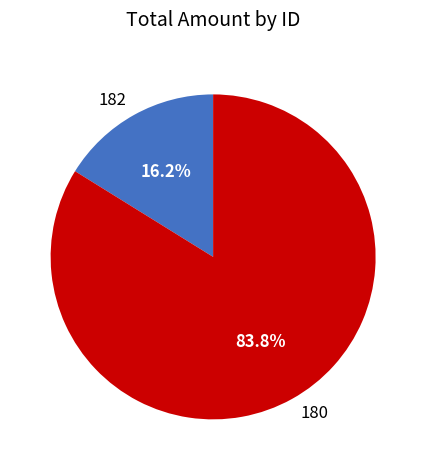

Is there any slice that represents more than half of the pie?

Yes